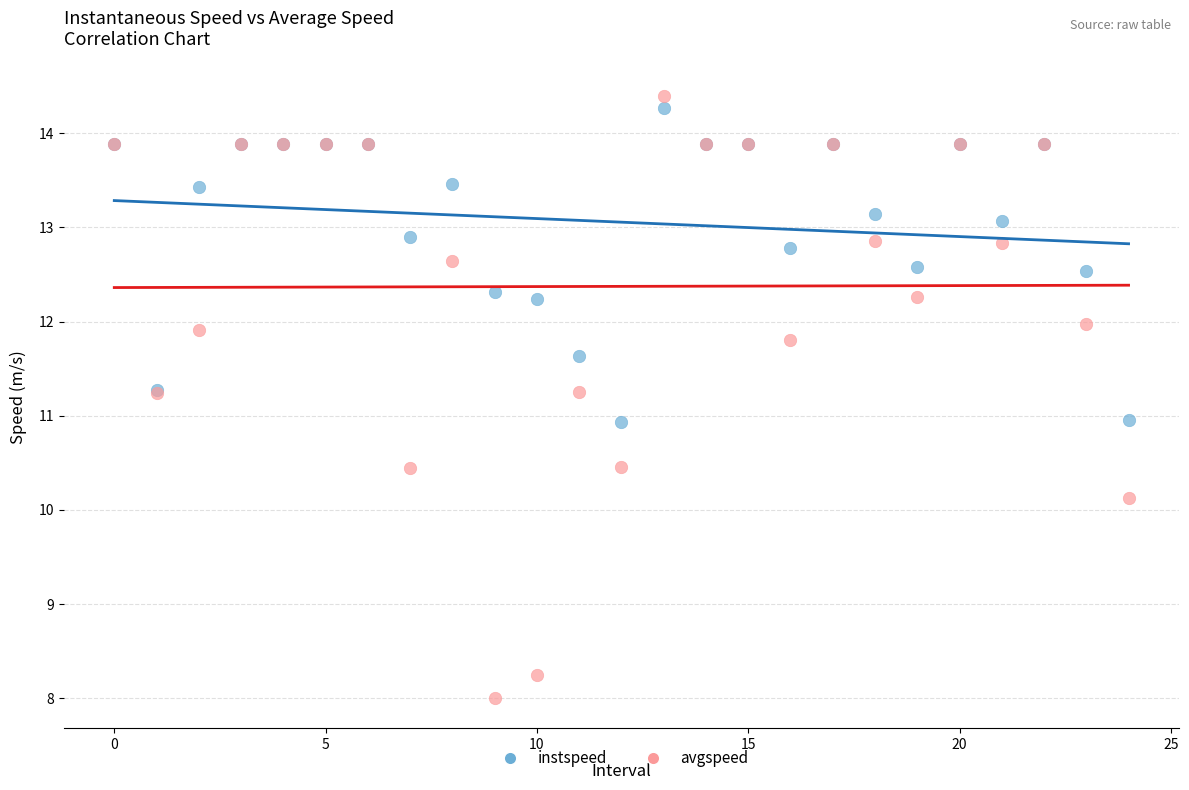

Which series contains the lowest Y value?

avgspeed